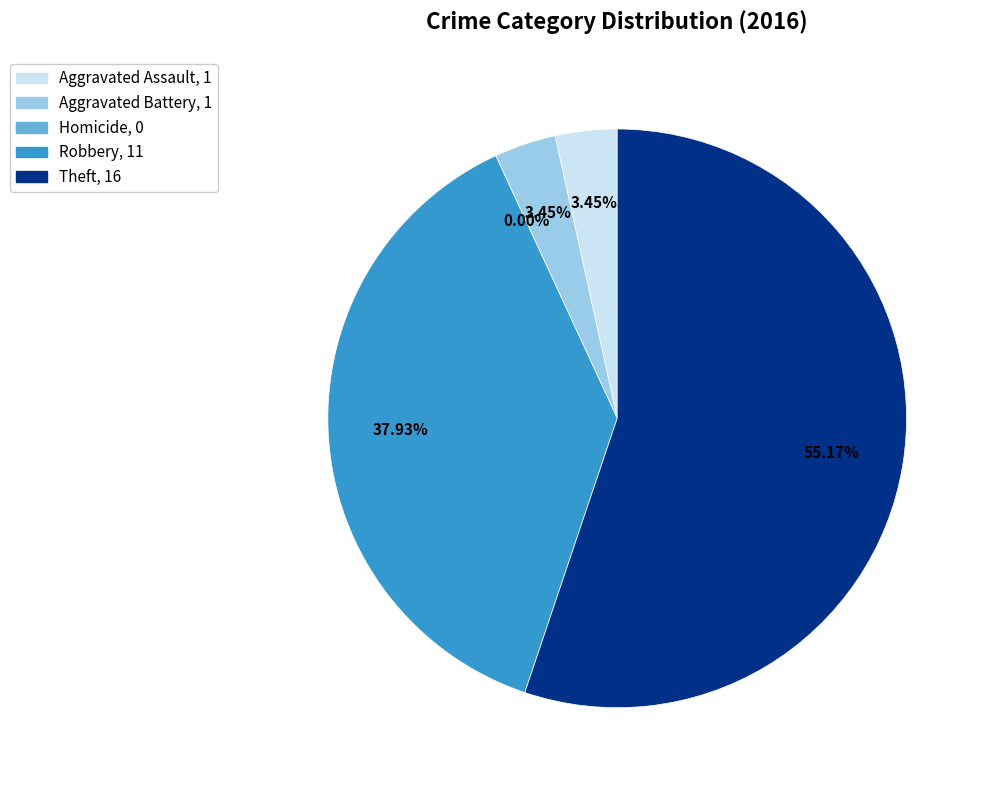

The Robbery slice represents 38% of the pie. True or false?

True